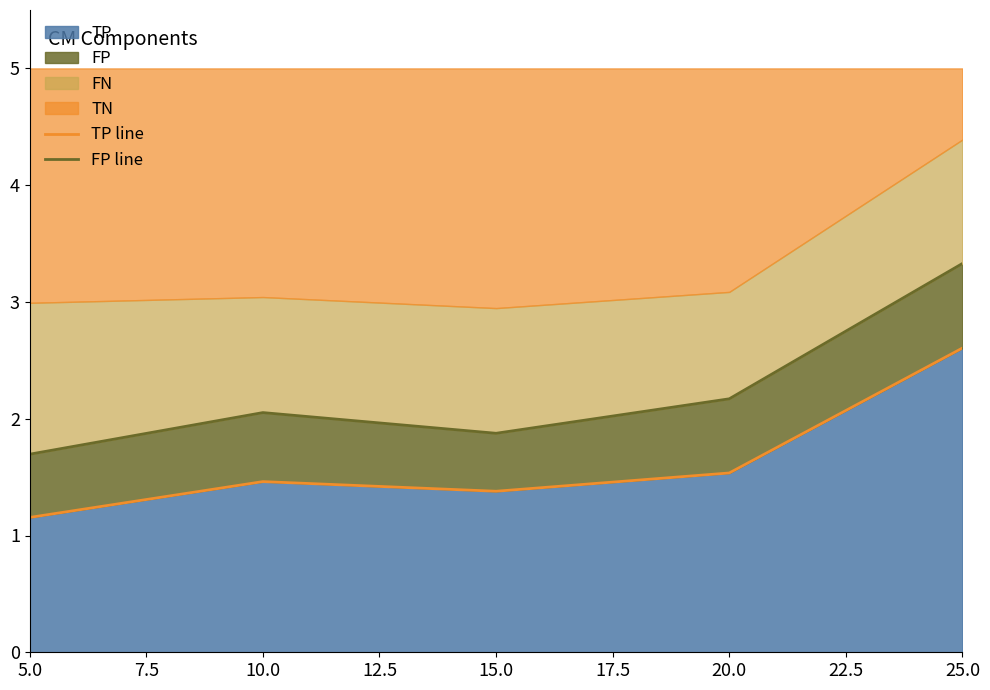

True or false: TP has a value of 1.5 at 10.0.

True